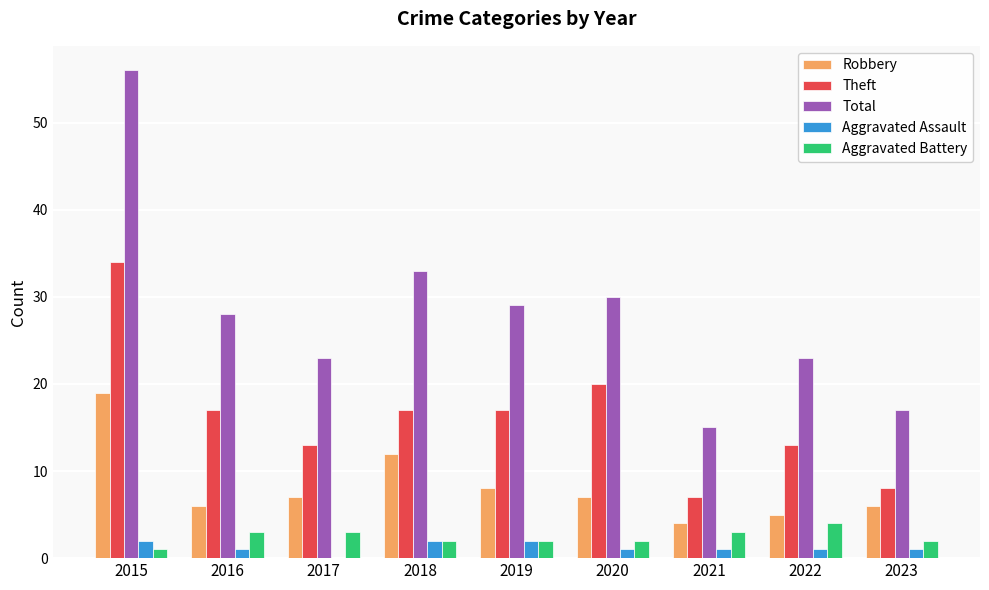

Which series changed the most between 2022 and 2023?

Total